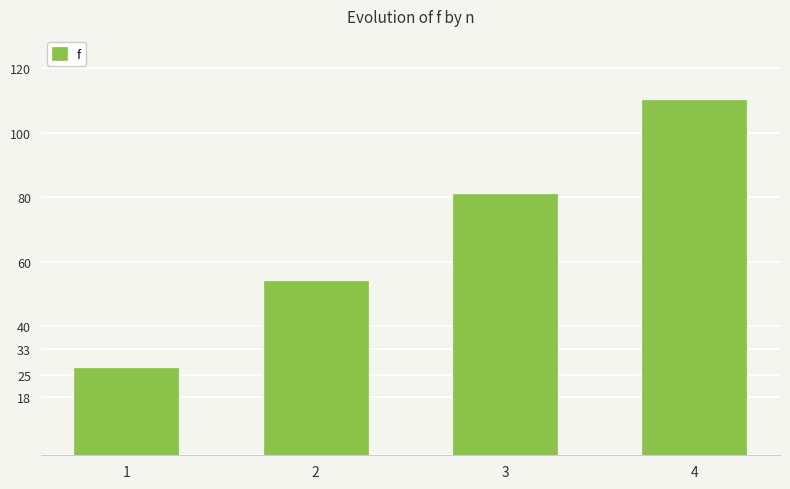

At which label is the value closest to 68?

3